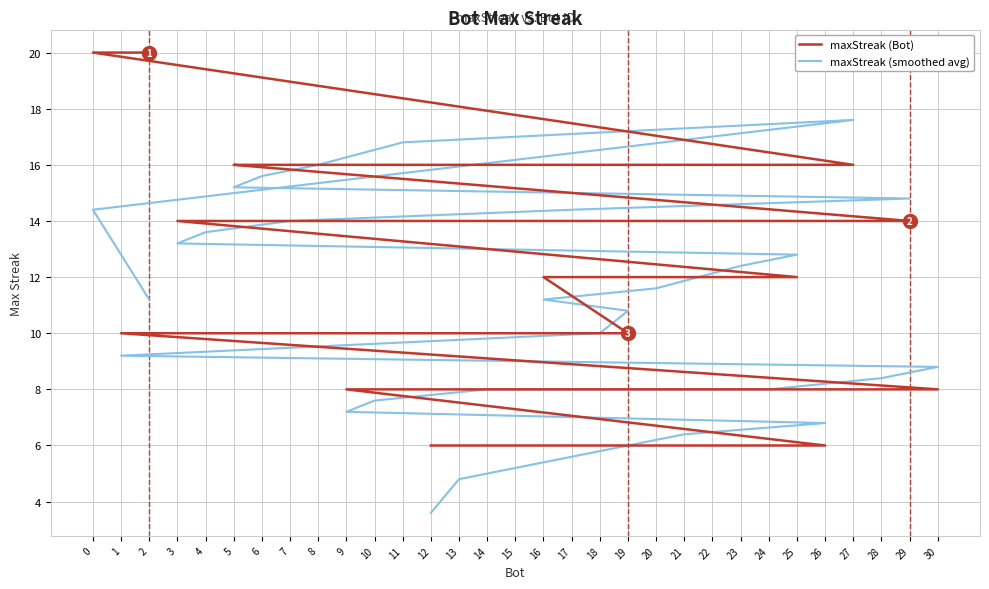

What is the sum of all maxStreak (smoothed avg) values?

340.4